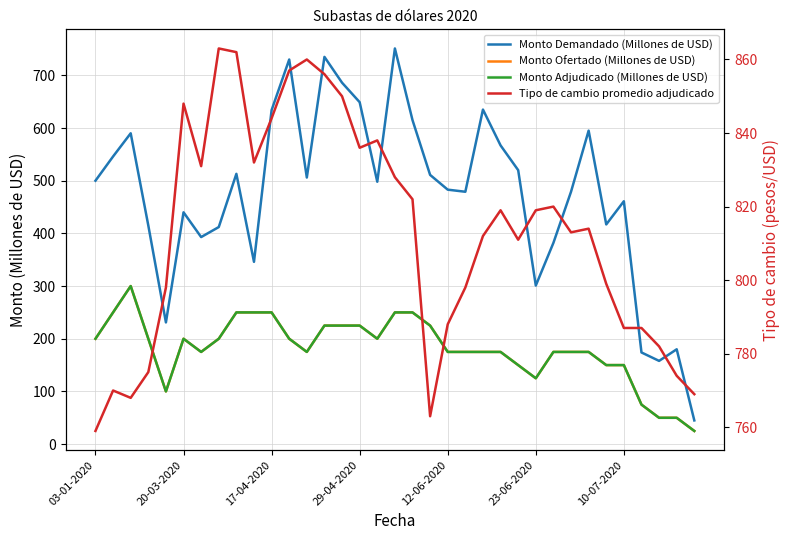

Is the value of Tipo de cambio promedio adjudicado at 16 greater than the value of Monto Demandado (Millones de USD) at 18?

Yes